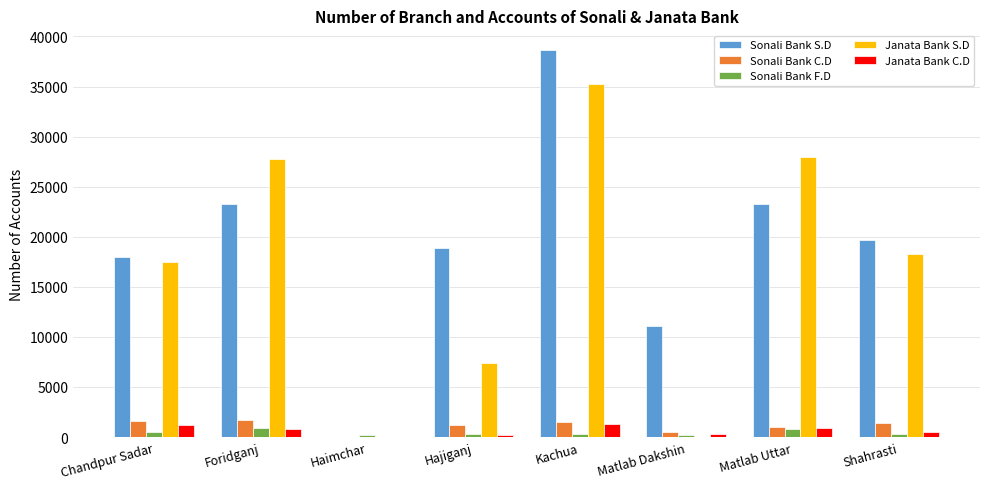

What is the sum of the Sonali Bank C.D values at Chandpur Sadar and Matlab Uttar?

2598